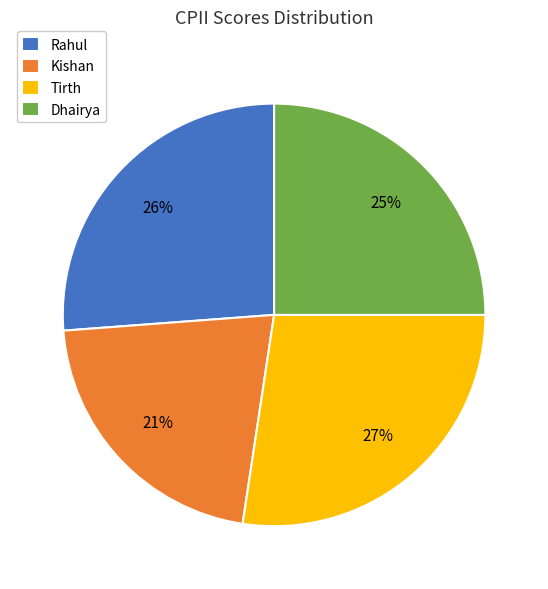

Is it true that Rahul is 26% of the pie?

True